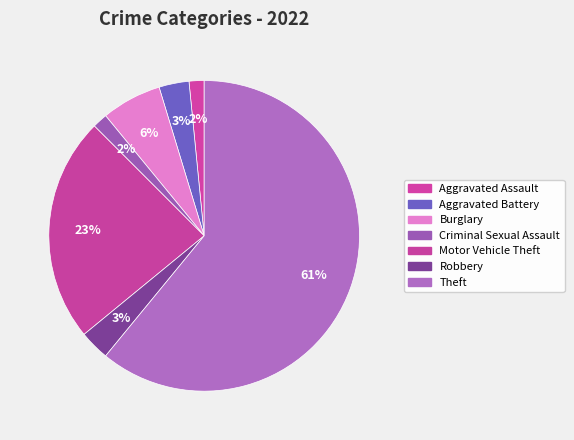

How much of the chart is everything except Aggravated Battery?

96.9%